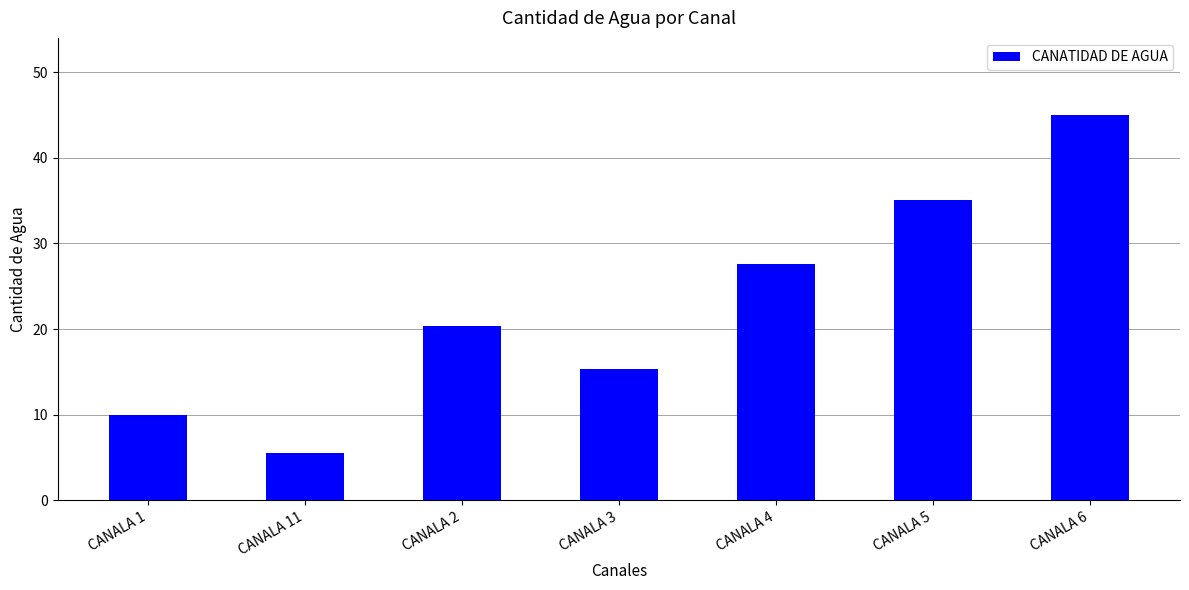

How many bars are there in total?

7